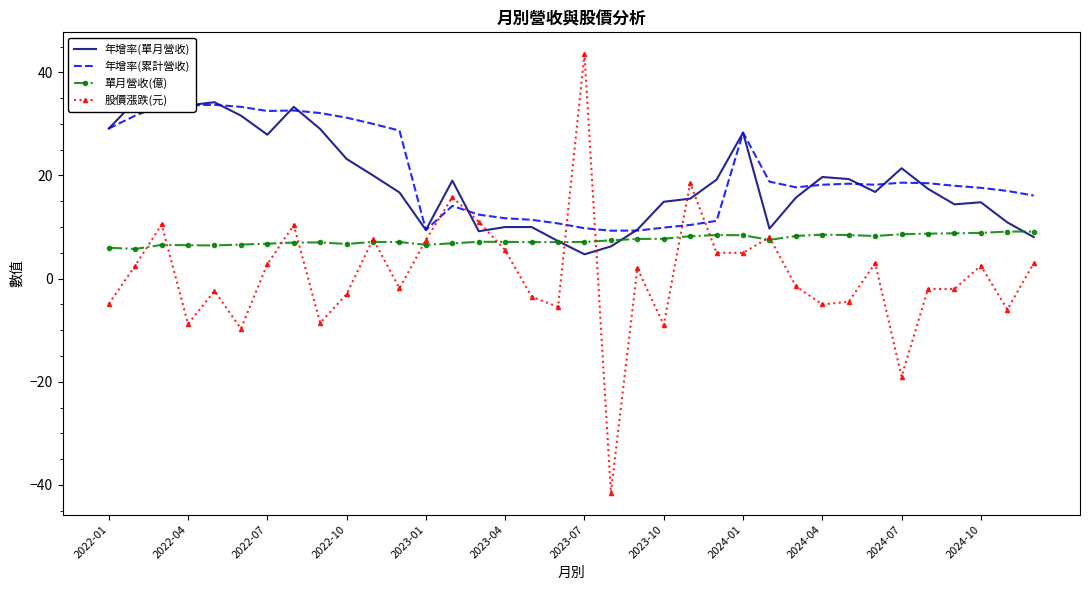

How many interior local valleys does the 年增率(累計營收) series have?

5